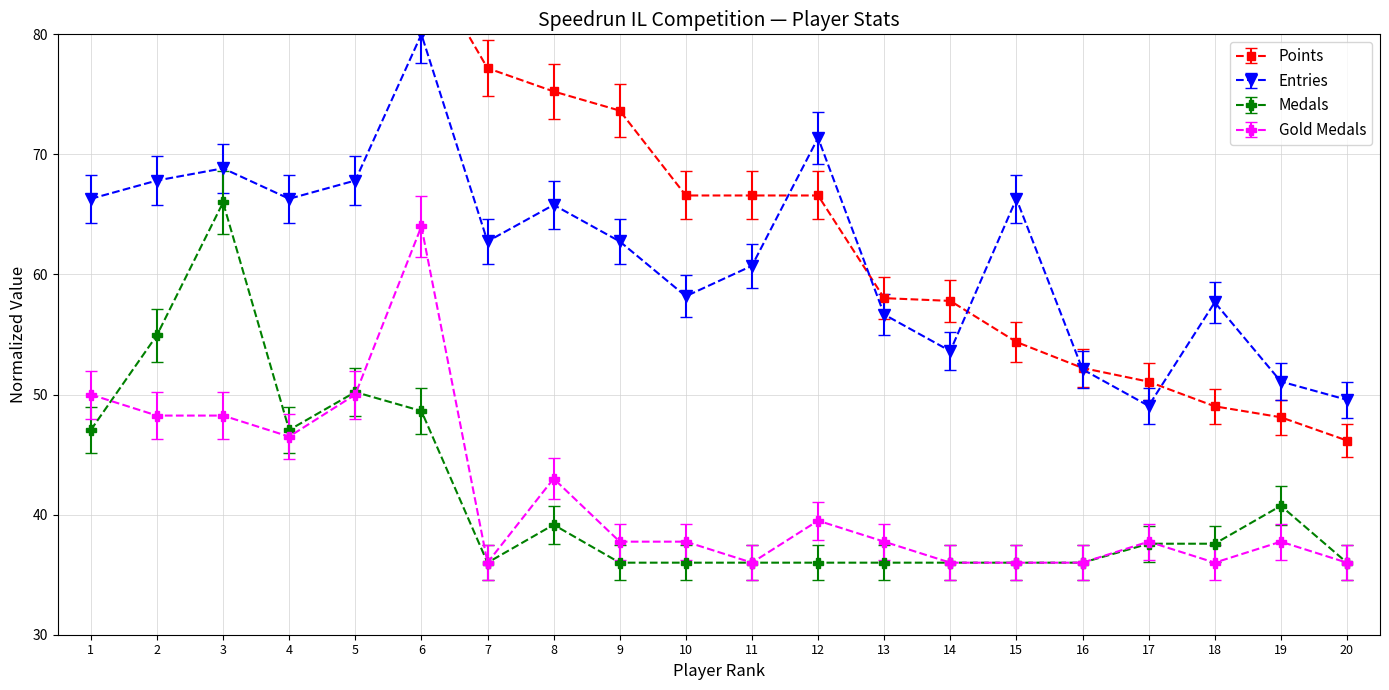

What is the value of the Medals point at the 9th from the left?

36.0